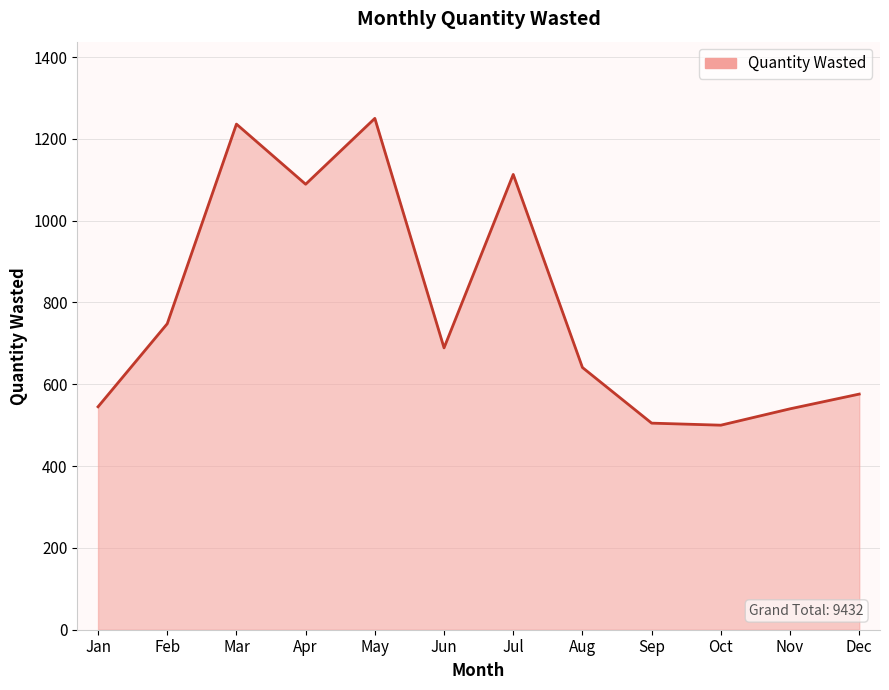

What is the ratio of the value at Mar to the value at Sep?

2.4